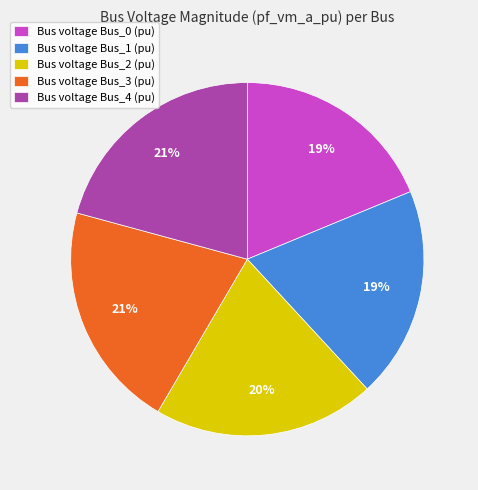

Is there a majority slice in this chart?

No